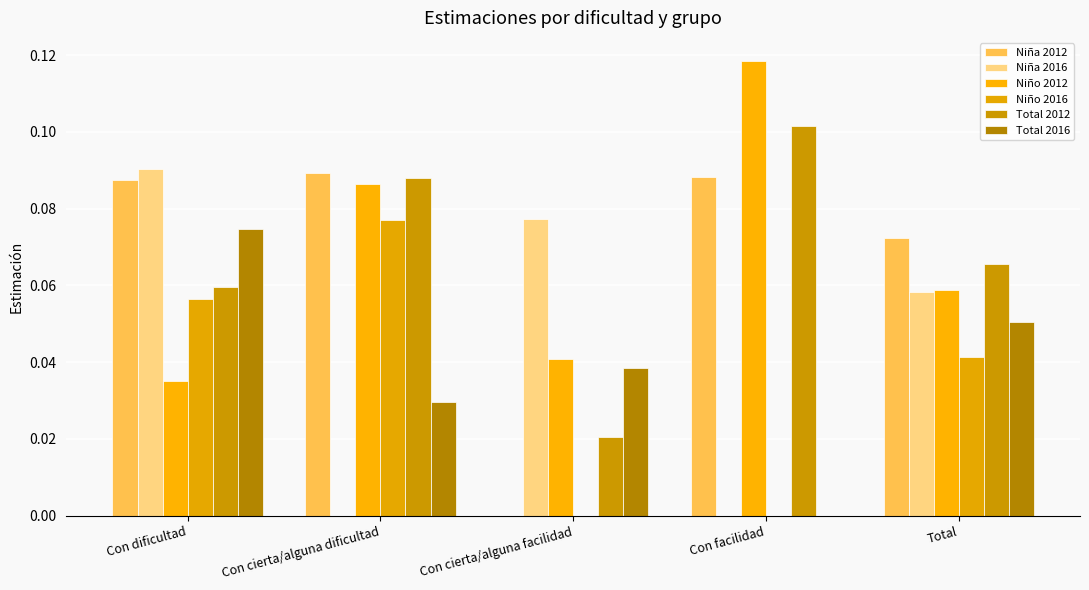

Which has a higher value, Con cierta/alguna dificultad or Con cierta/alguna facilidad?

Con cierta/alguna dificultad